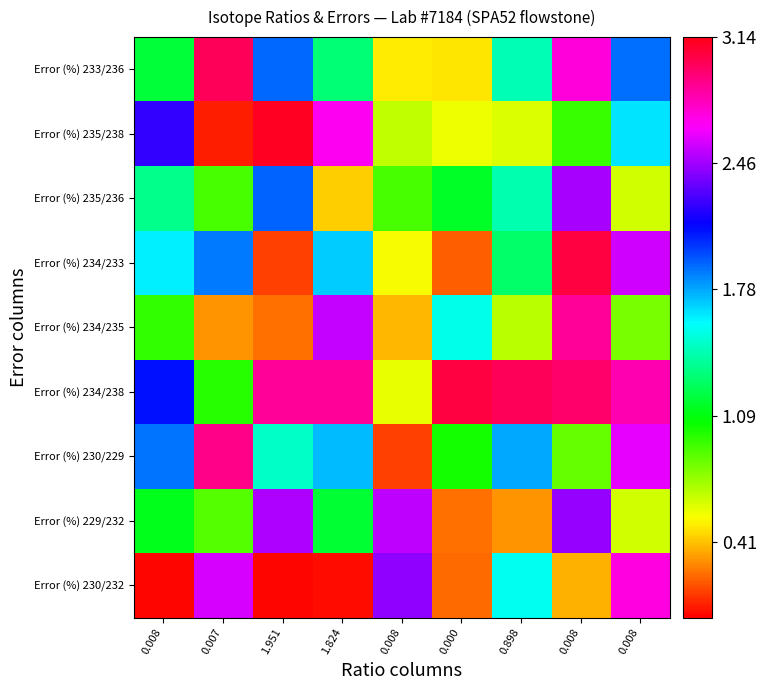

How many categories are shown in the chart?

9